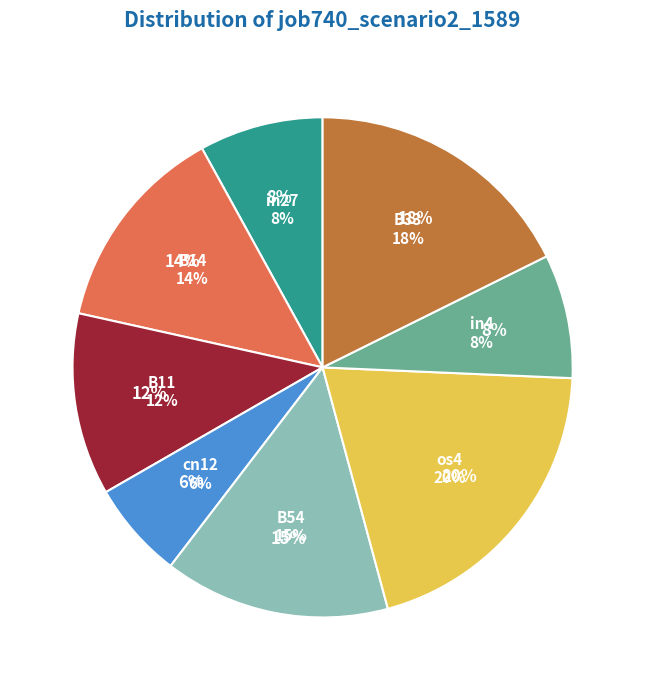

To the nearest percent, what is the combined percentage of cn12 and B11?

18%